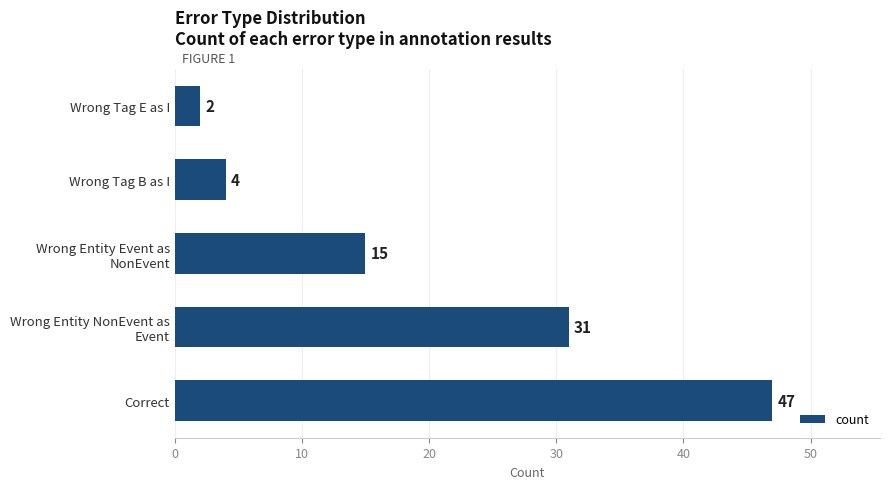

Reading bottom to top, what are all the values shown in this chart?

47	31	15	4	2